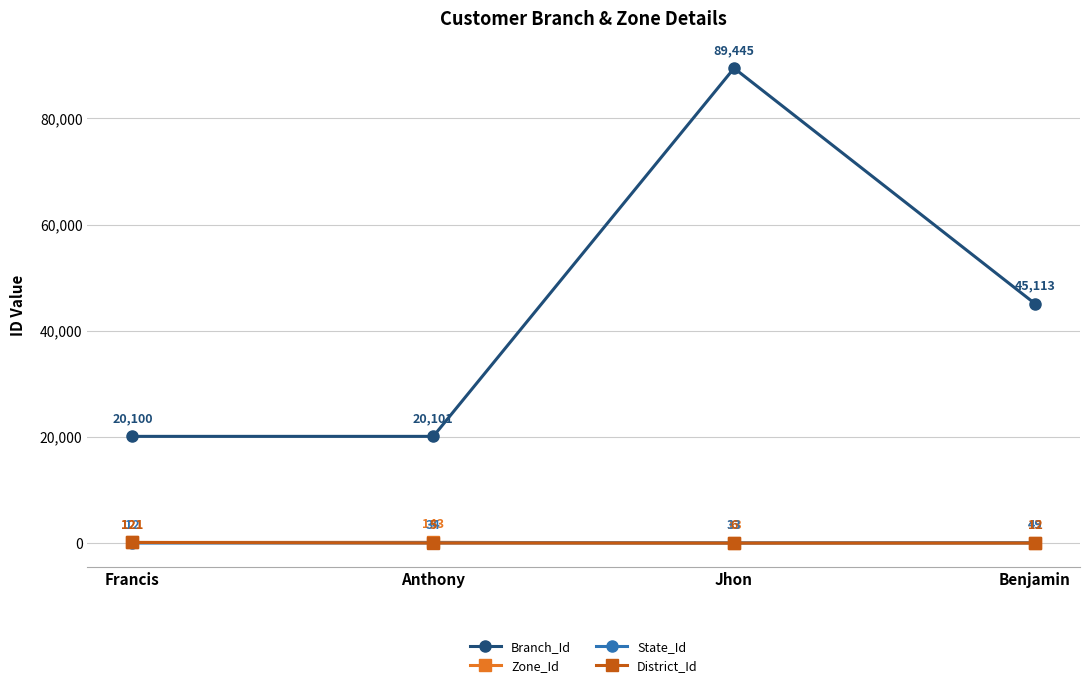

What is the label of the 2nd point from the left?

Anthony